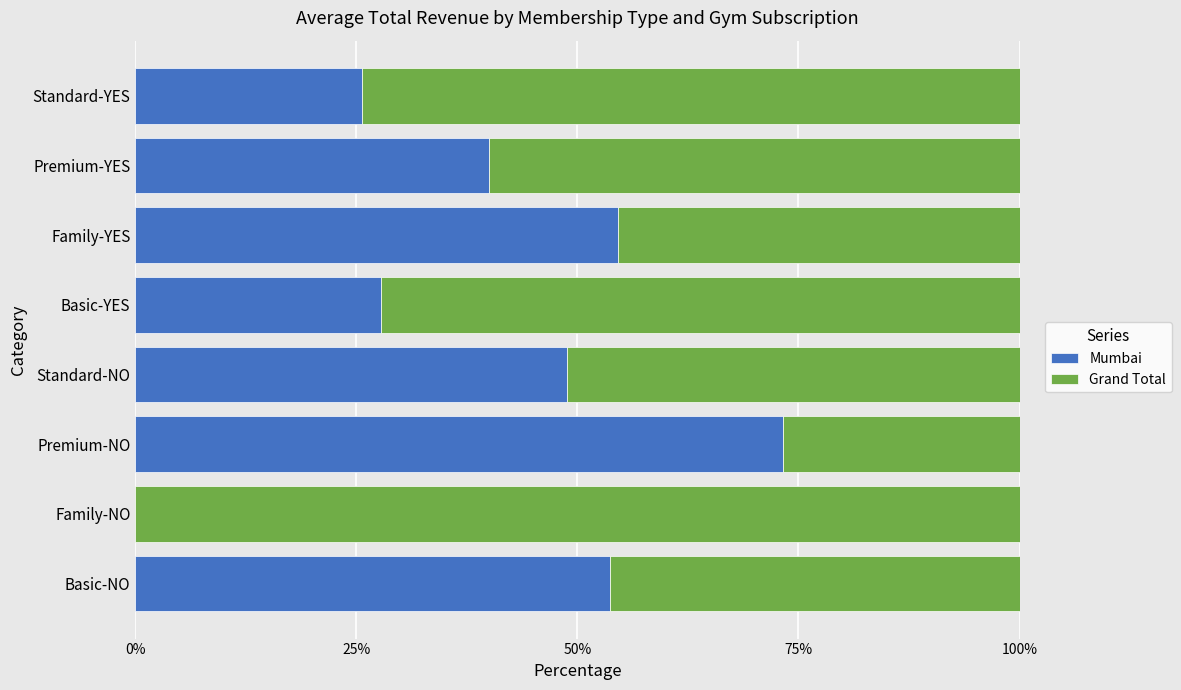

True or false: Mumbai has a value of 7.9 at Standard-YES.

False